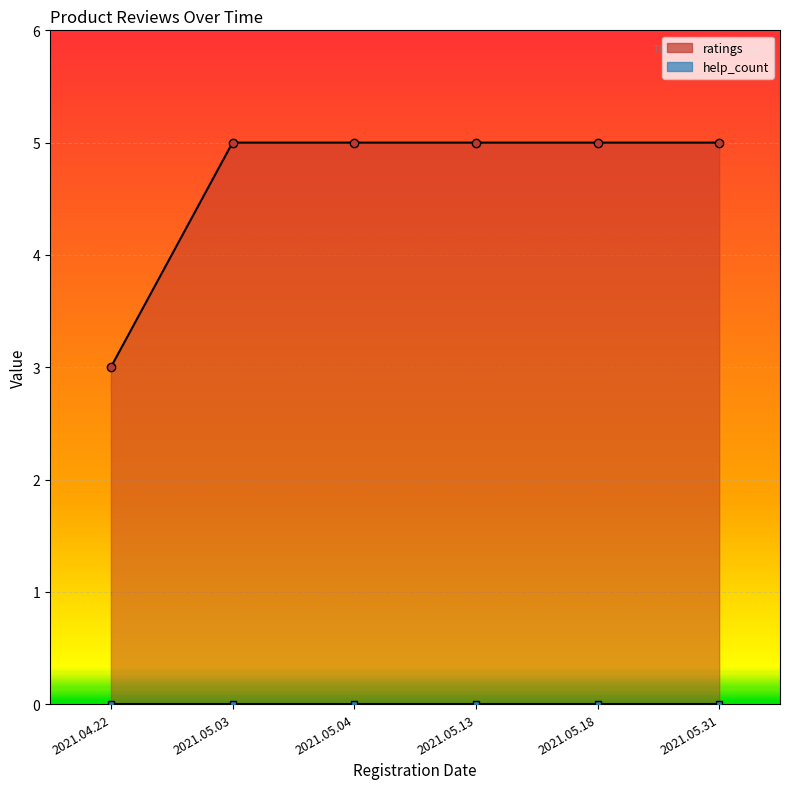

What position from the left is 2021.04.22?

1